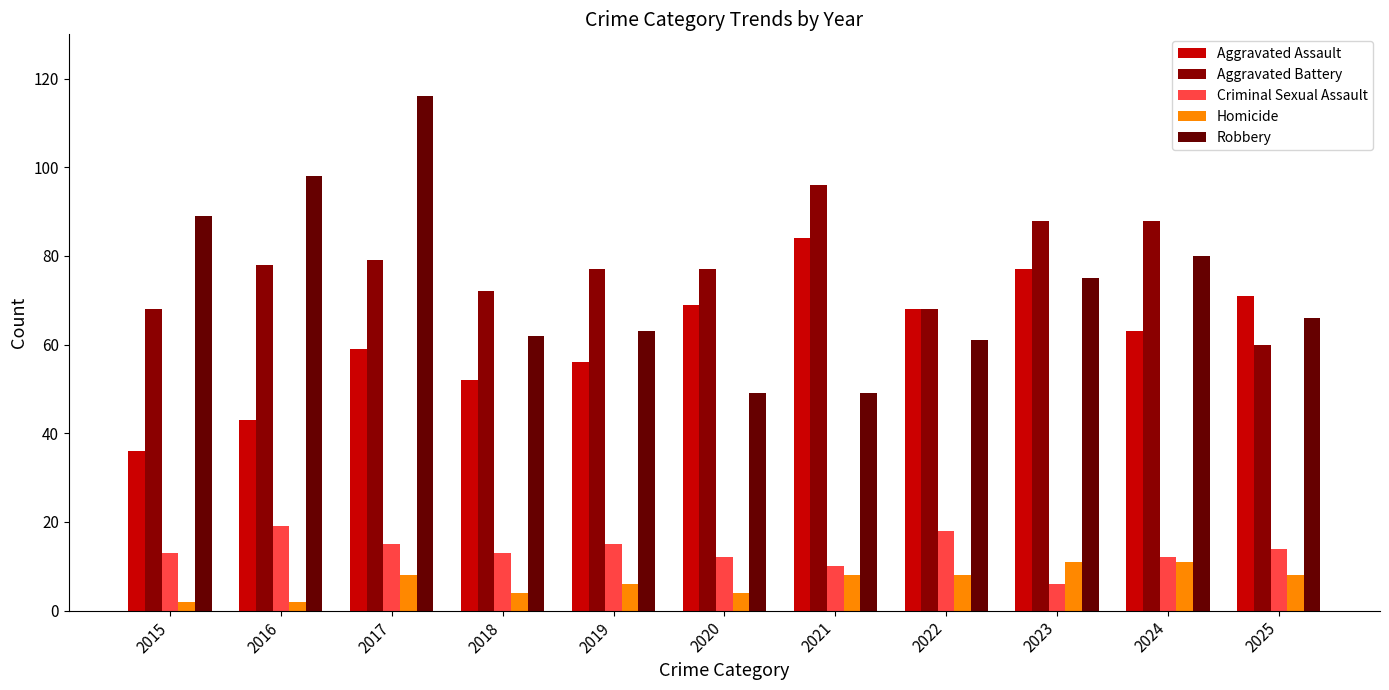

What are all the series names shown in the legend?

Aggravated Assault, Aggravated Battery, Criminal Sexual Assault, Homicide, Robbery